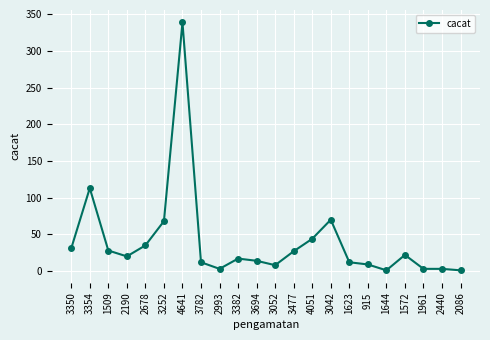

True or false: the data has more than 0 interior local peaks.

True